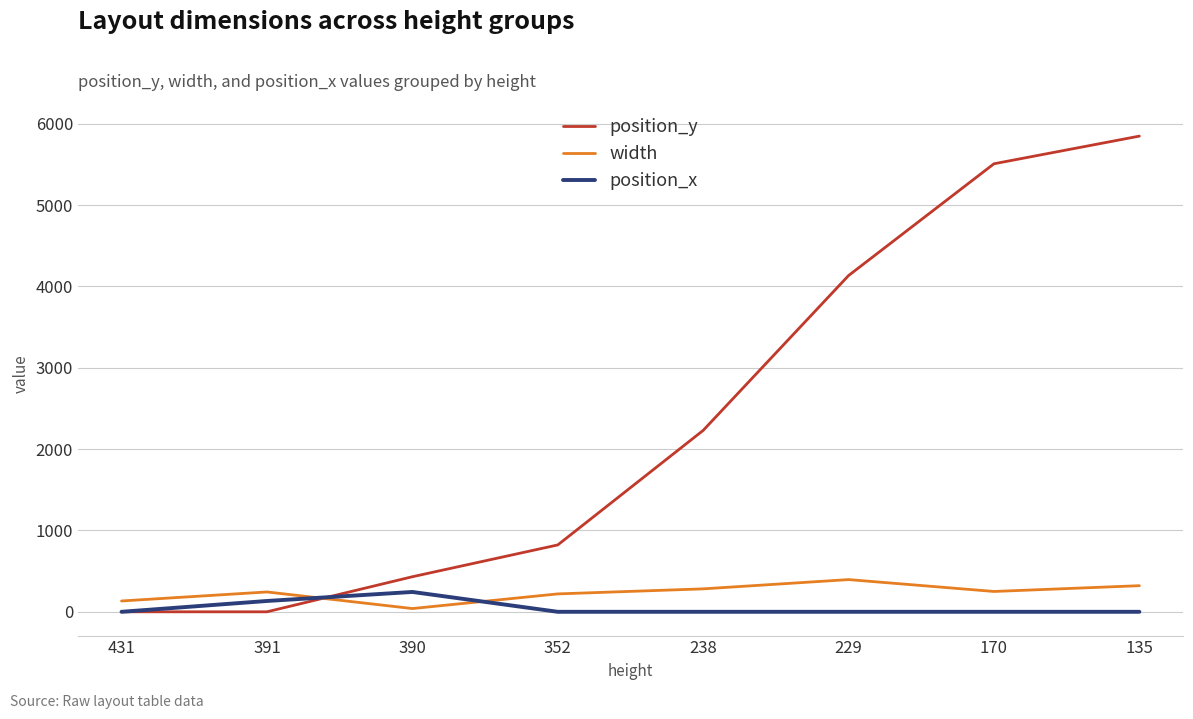

Which series ends up on top after the final intersection of width and position_x?

width